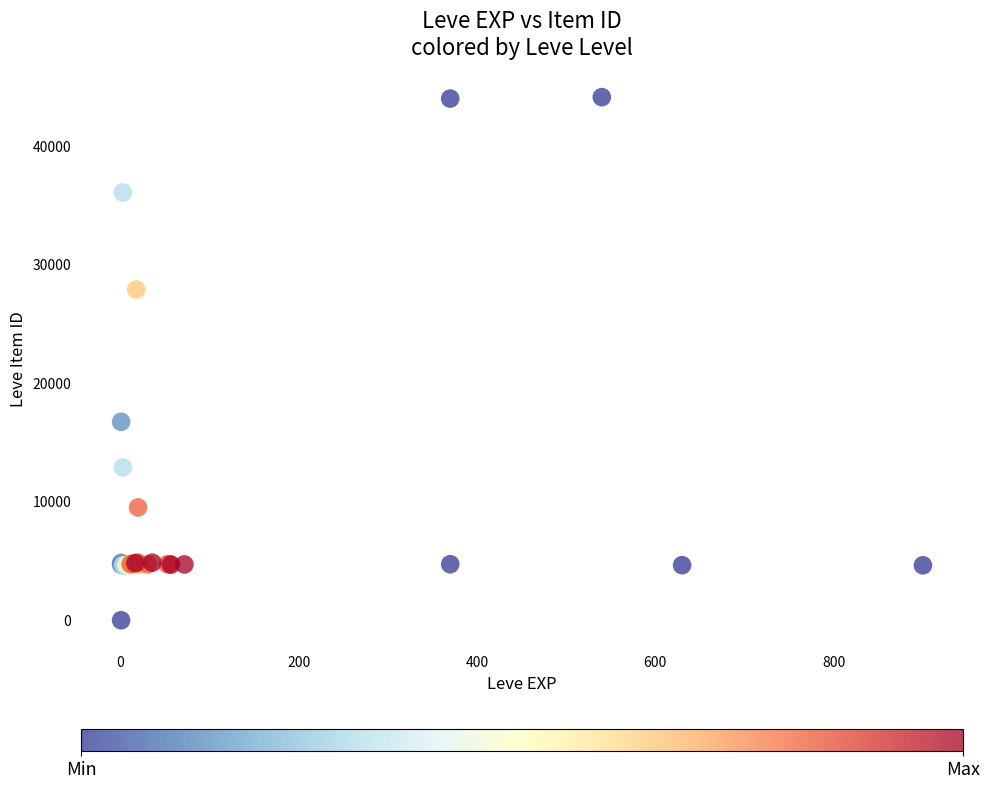

What Y value in the scatter plot is closest to 22050?

16734